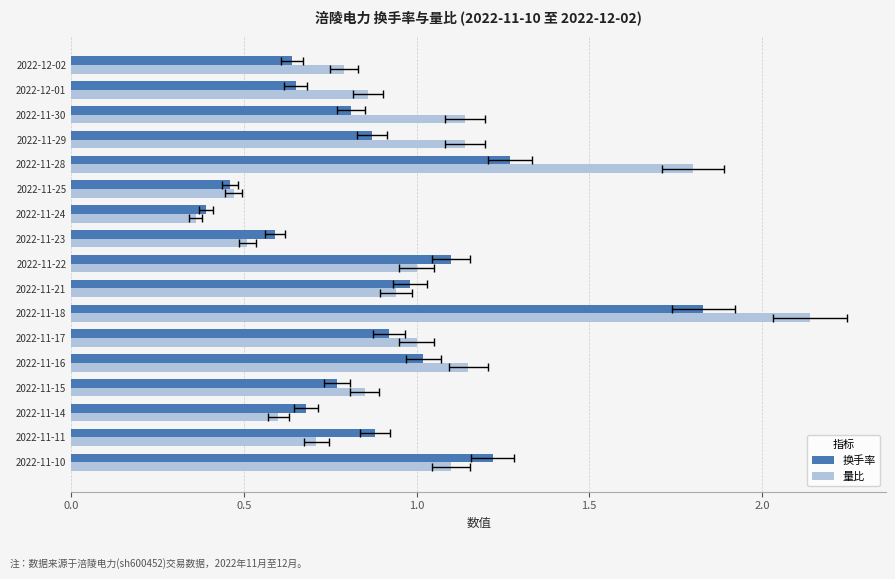

Which series changed the most between 2022-11-17 and 2022-12-01?

换手率